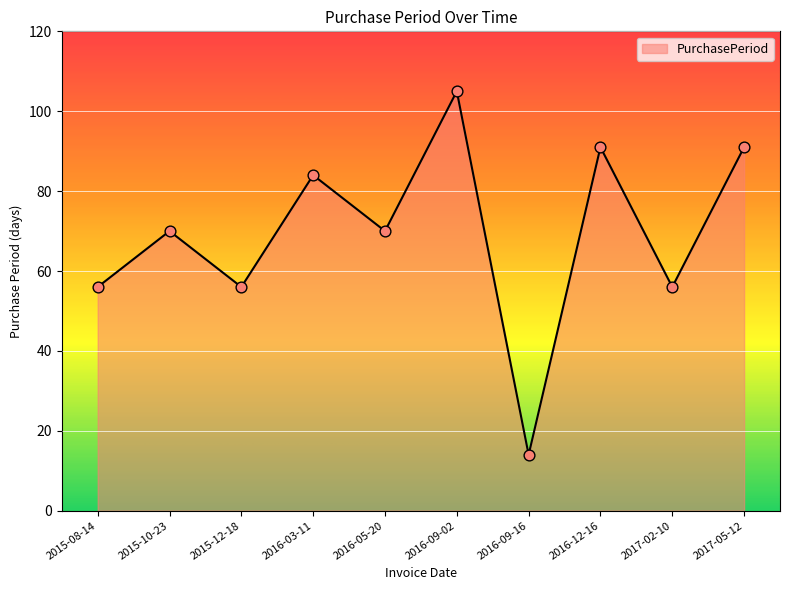

What is the ratio of the value at 2015-12-18 to the value at 2017-05-12?

0.6